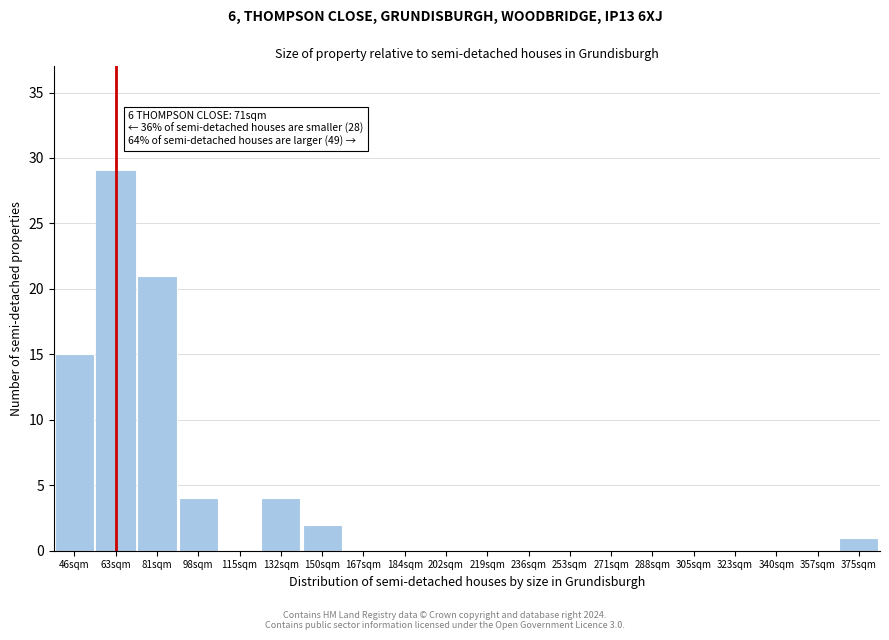

Reading right to left, transcribe all the data shown in this chart.

375sqm=1	357sqm=0	340sqm=0	323sqm=0	305sqm=0	288sqm=0	271sqm=0	253sqm=0	236sqm=0	219sqm=0	202sqm=0	184sqm=0	167sqm=0	150sqm=2	132sqm=4	115sqm=0	98sqm=4	81sqm=21	63sqm=29	46sqm=15